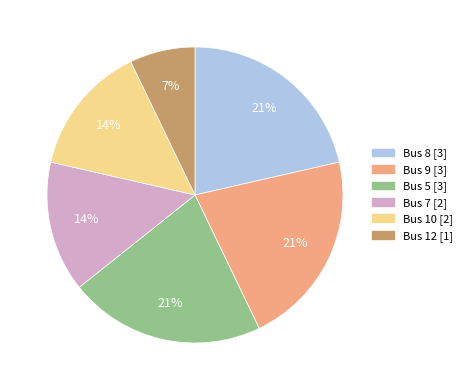

The Bus 10 slice represents 14% of the pie. True or false?

True